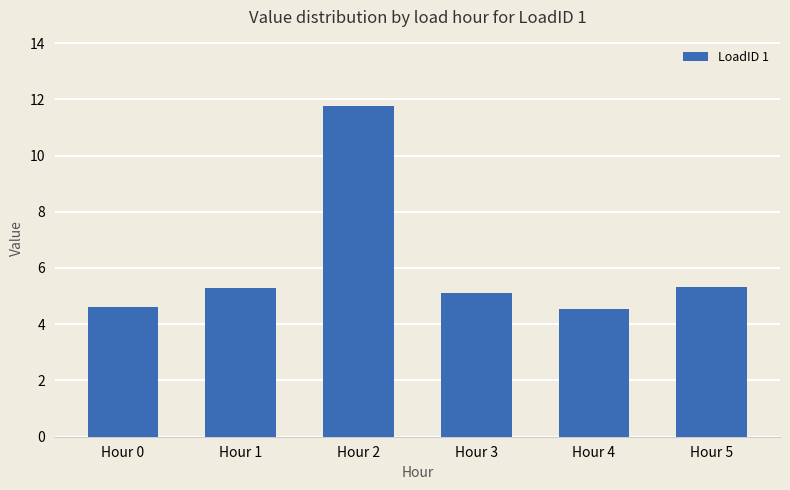

What is the value of the 2nd bar from the left?

5.3